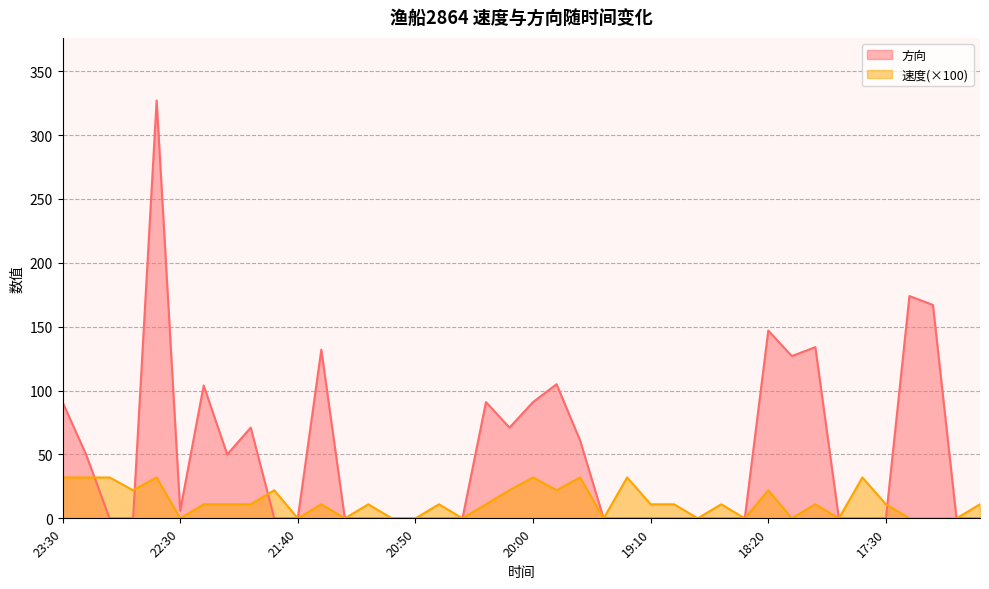

What is the difference between the highest and lowest values at 17:30?

11